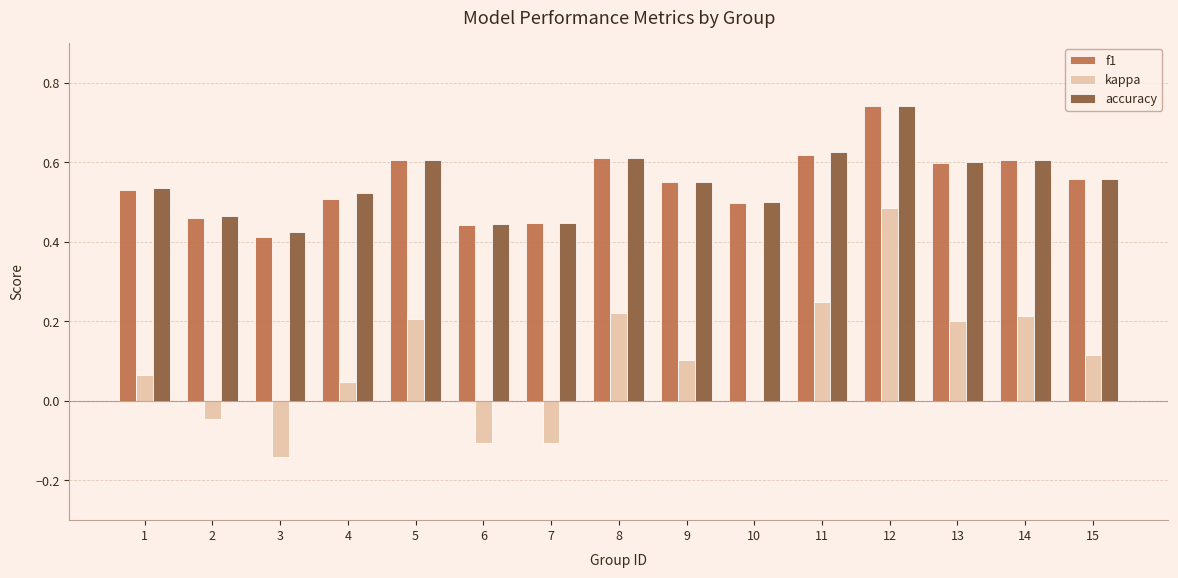

Is it true that kappa equals -0.2 at 3?

False